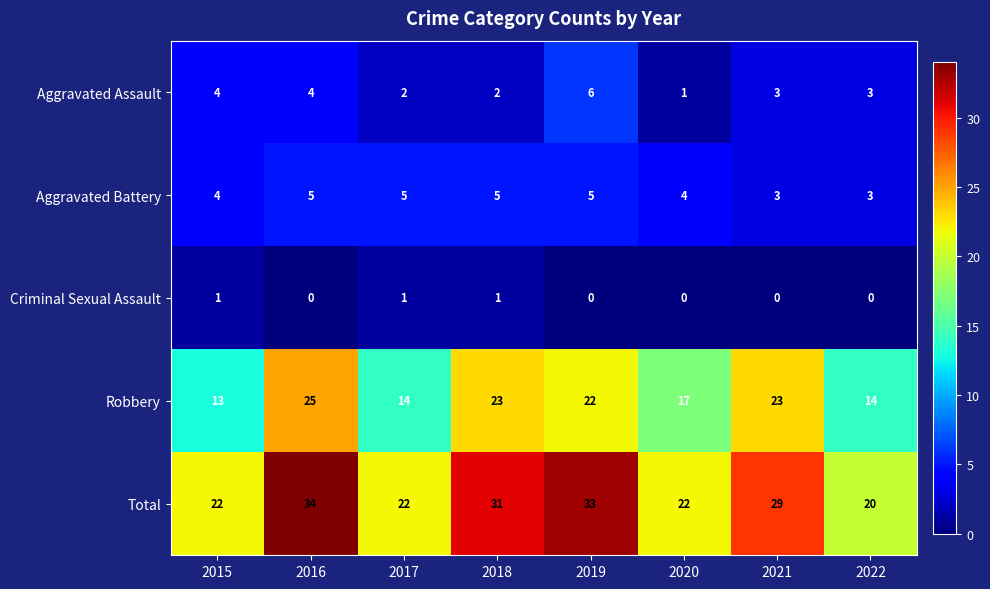

Is it true that Aggravated Battery equals 4 at 2020?

True